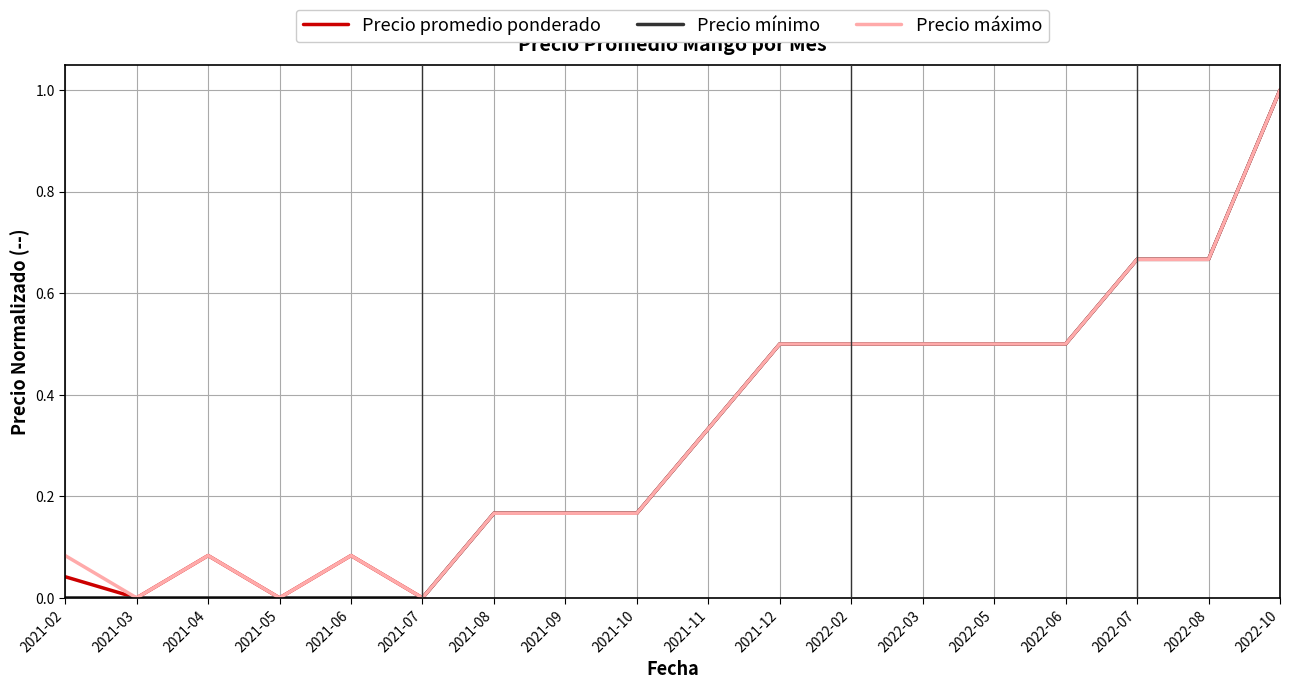

True or false: Precio promedio ponderado has a value of 0.5 at 2021-07.

False